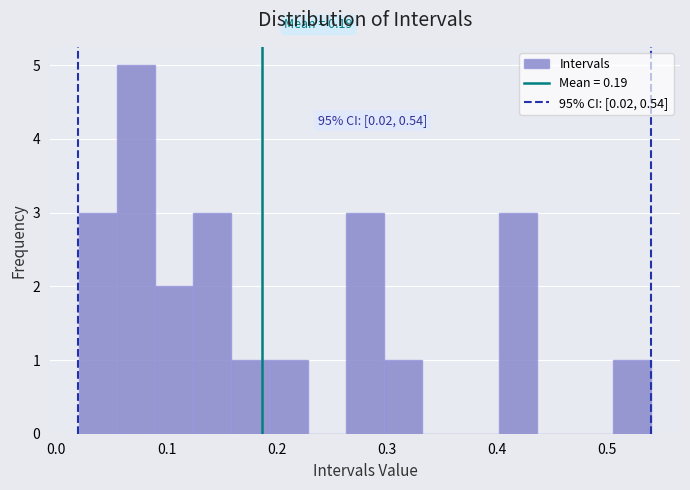

Around what value on the x-axis is the tallest bar? Give the approximate position of its centre, as read against the axis.

0.07